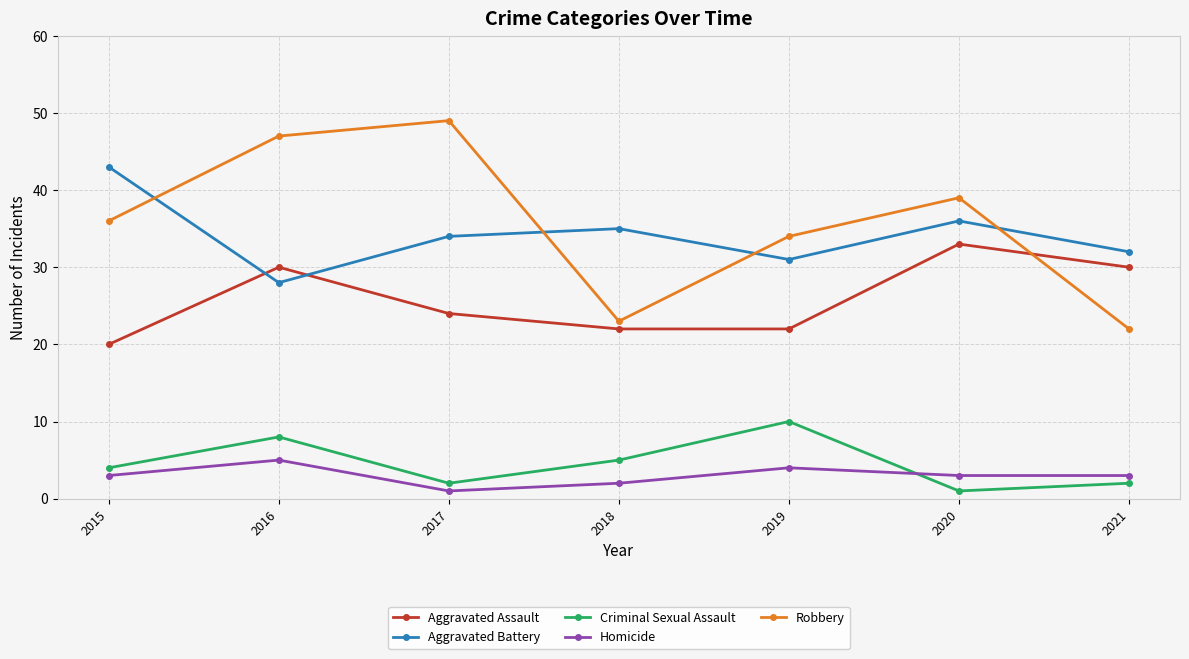

Reading right to left, what are all the values shown in this chart?

Aggravated Assault: 2021=30	2020=33	2019=22	2018=22	2017=24	2016=30	2015=20
Aggravated Battery: 2021=32	2020=36	2019=31	2018=35	2017=34	2016=28	2015=43
Criminal Sexual Assault: 2021=2	2020=1	2019=10	2018=5	2017=2	2016=8	2015=4
Homicide: 2021=3	2020=3	2019=4	2018=2	2017=1	2016=5	2015=3
Robbery: 2021=22	2020=39	2019=34	2018=23	2017=49	2016=47	2015=36